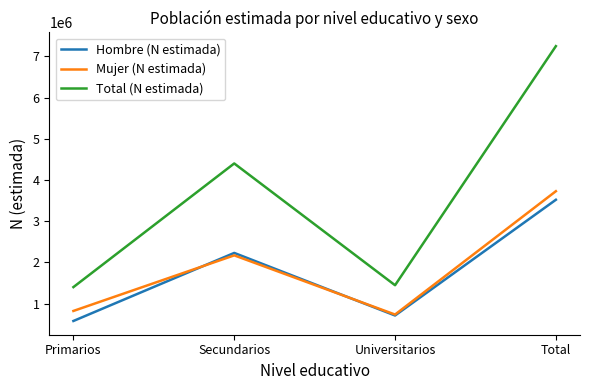

What are all the series names shown in the legend?

Hombre (N estimada), Mujer (N estimada), Total (N estimada)